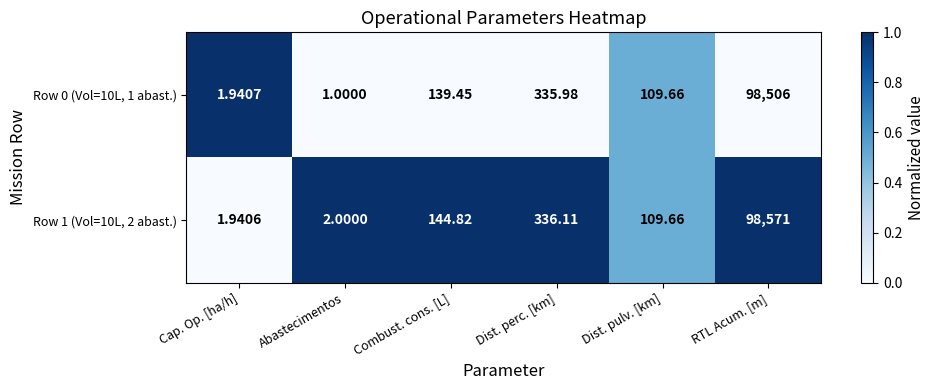

Is the value of Row 1 (Vol=10L, 2 abast.) at Dist. pulv. [km] greater than the value of Row 0 (Vol=10L, 1 abast.) at Combust. cons. [L]?

No